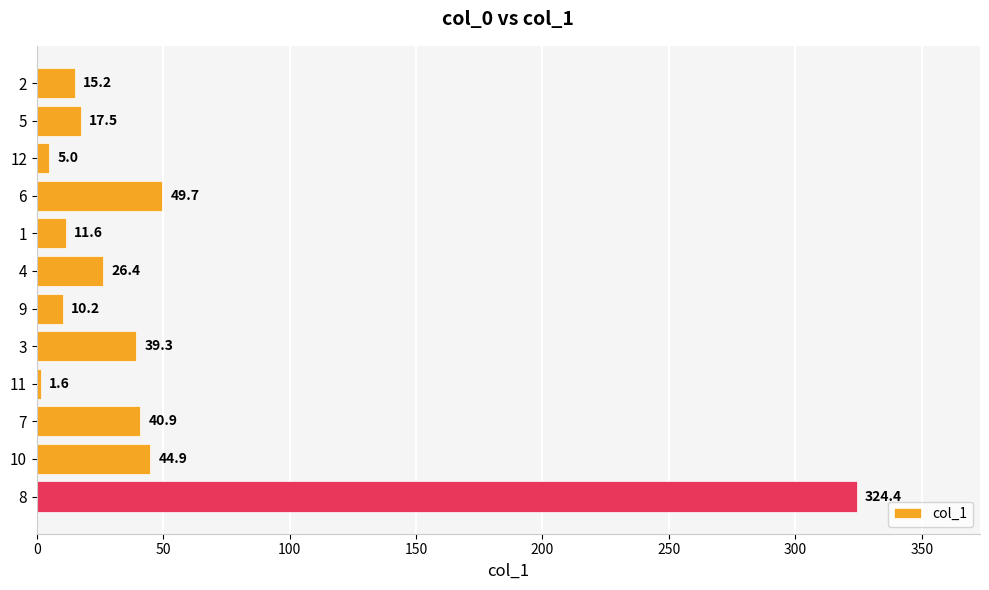

Count the number of categories in the chart.

12